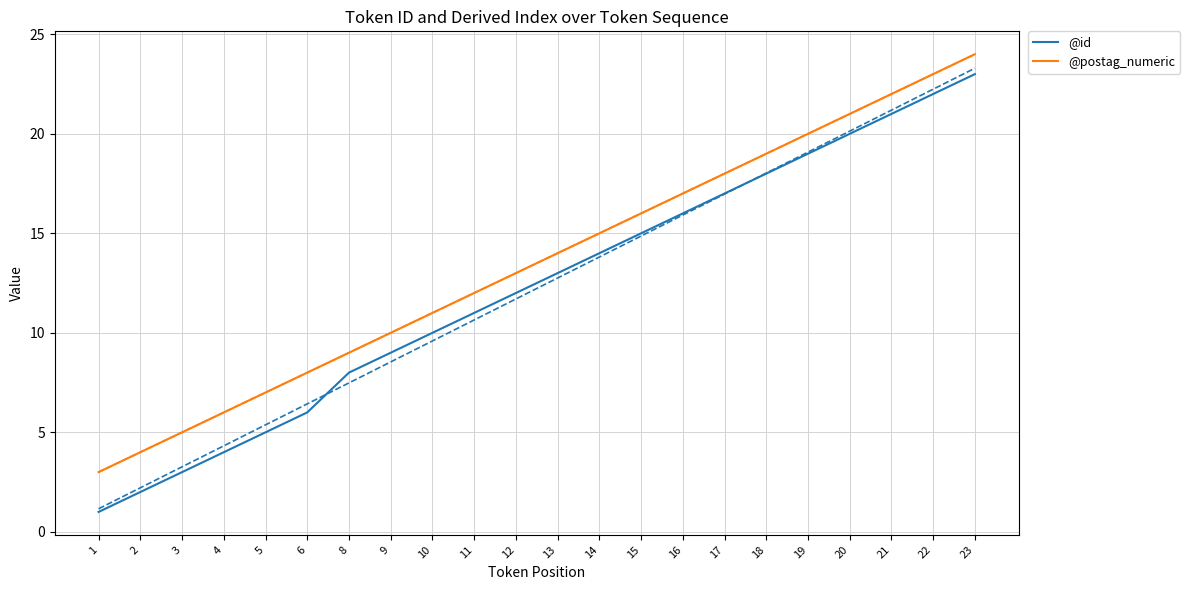

True or false: @id has more than 0 interior local peaks.

False